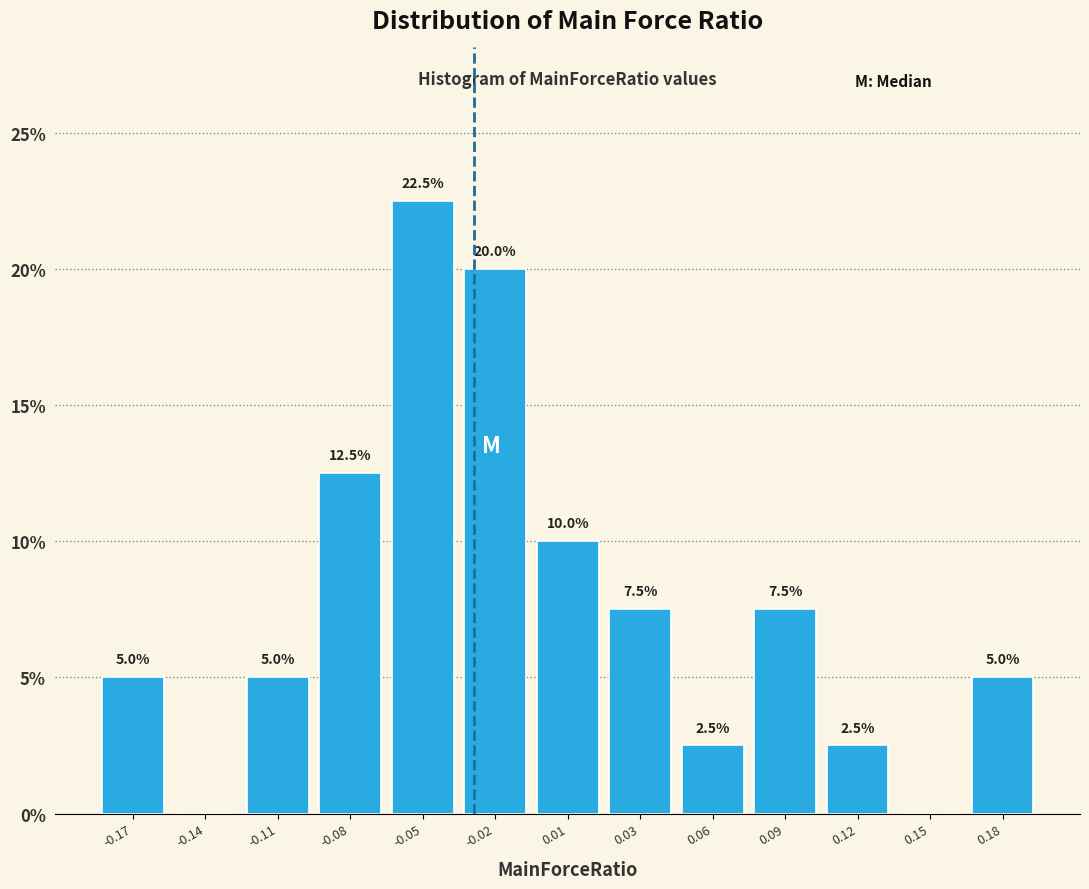

Reading left to right, transcribe all the data shown in this chart.

-0.17=5.0	-0.14=0.0	-0.11=5.0	-0.08=12.5	-0.05=22.5	-0.02=20.0	0.01=10.0	0.03=7.5	0.06=2.5	0.09=7.5	0.12=2.5	0.15=0.0	0.18=5.0